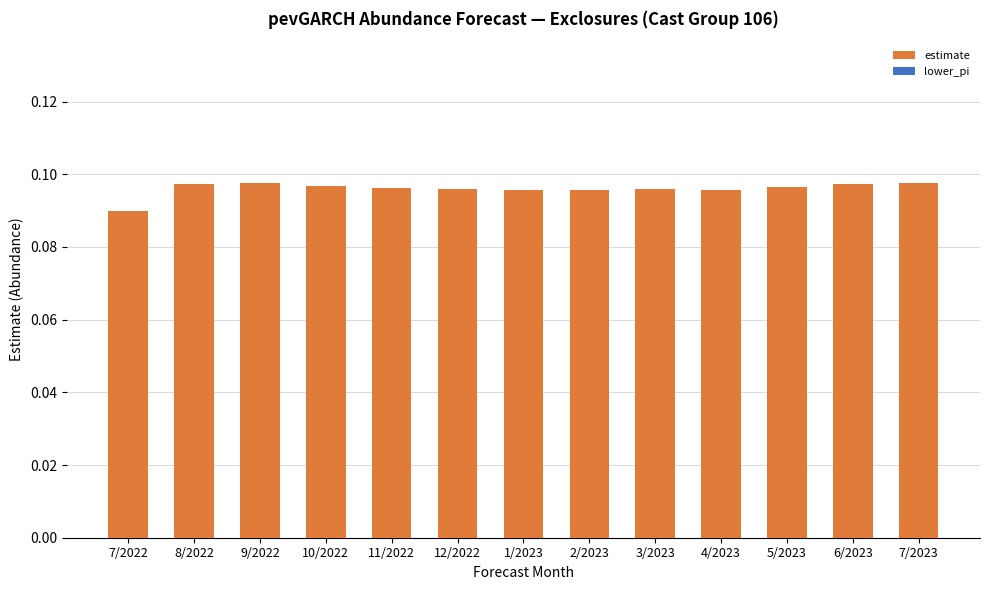

What is the sum of all values?

1.2